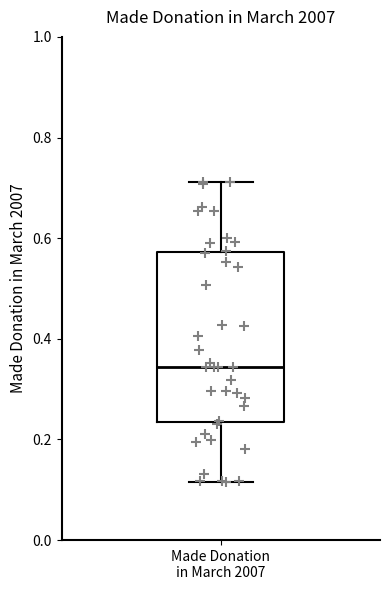

Transcribe this box plot: give where the median line is, the range the box spans, and where the two whiskers end, as read against the y-axis. The values are not printed on the chart, so give them approximately, as read against the axis.

median 0.34, box 0.24 to 0.58, whiskers 0.12 to 0.72